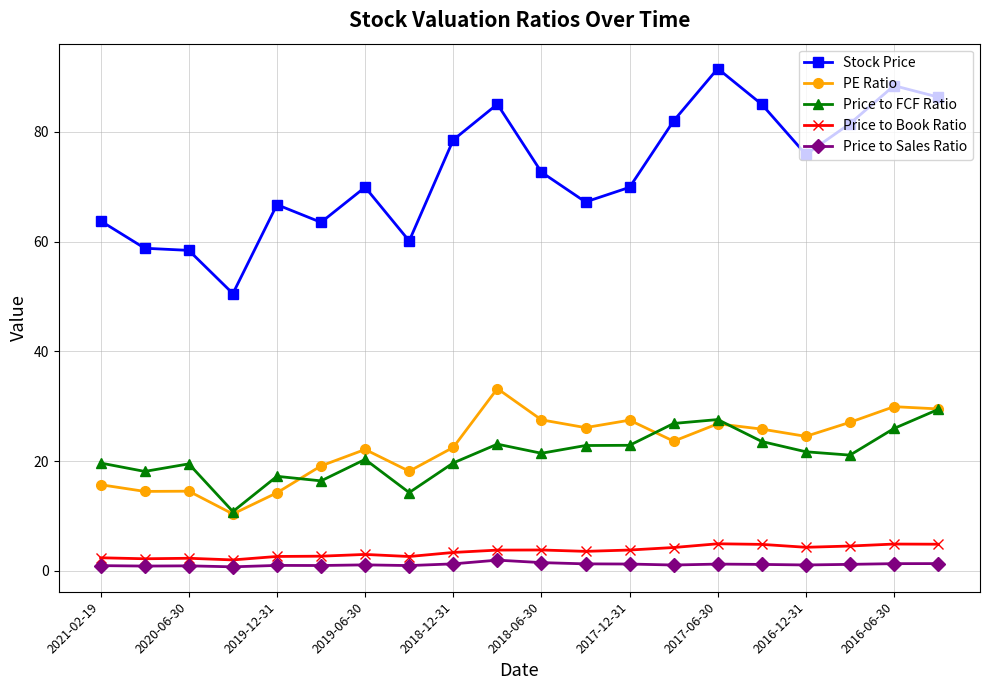

How many data points in Stock Price are above 72?

10